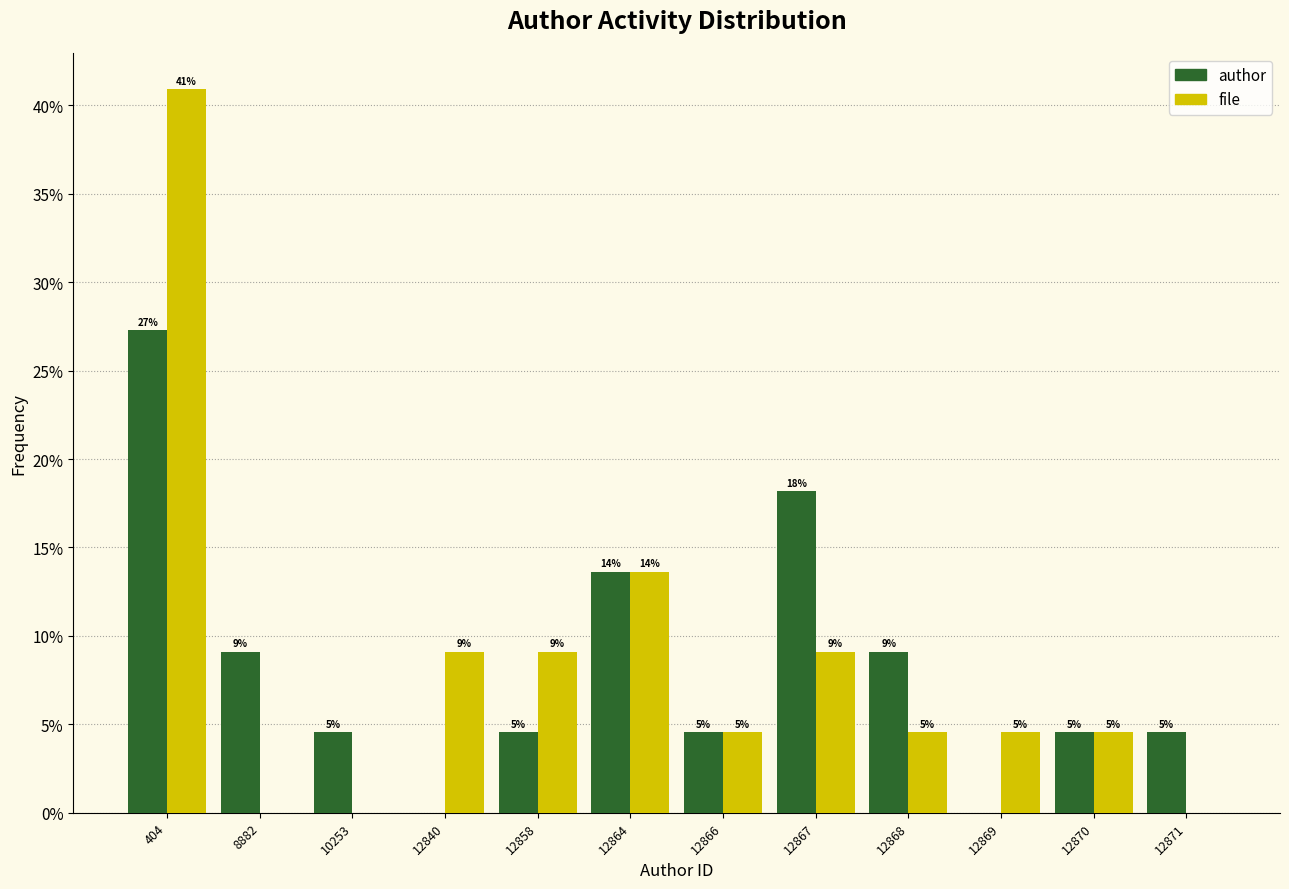

What are all the series names shown in the legend?

author, file